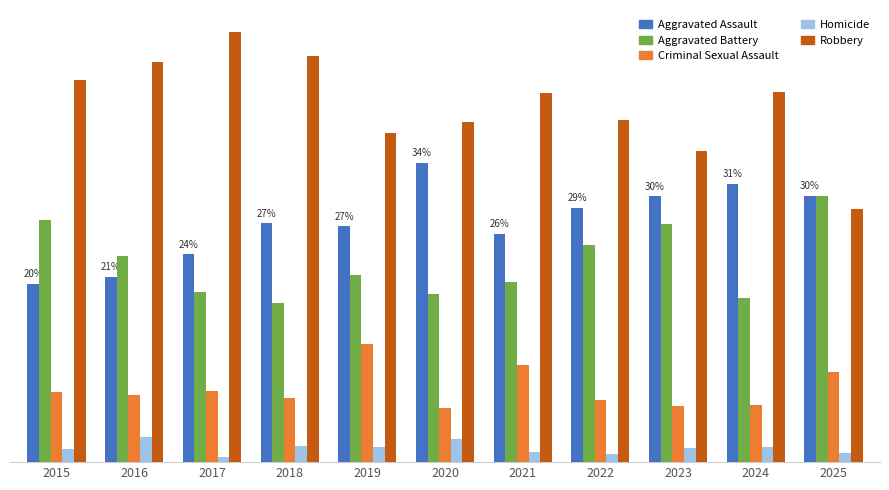

What is the spread (max minus min) of values at 2025?

29.1